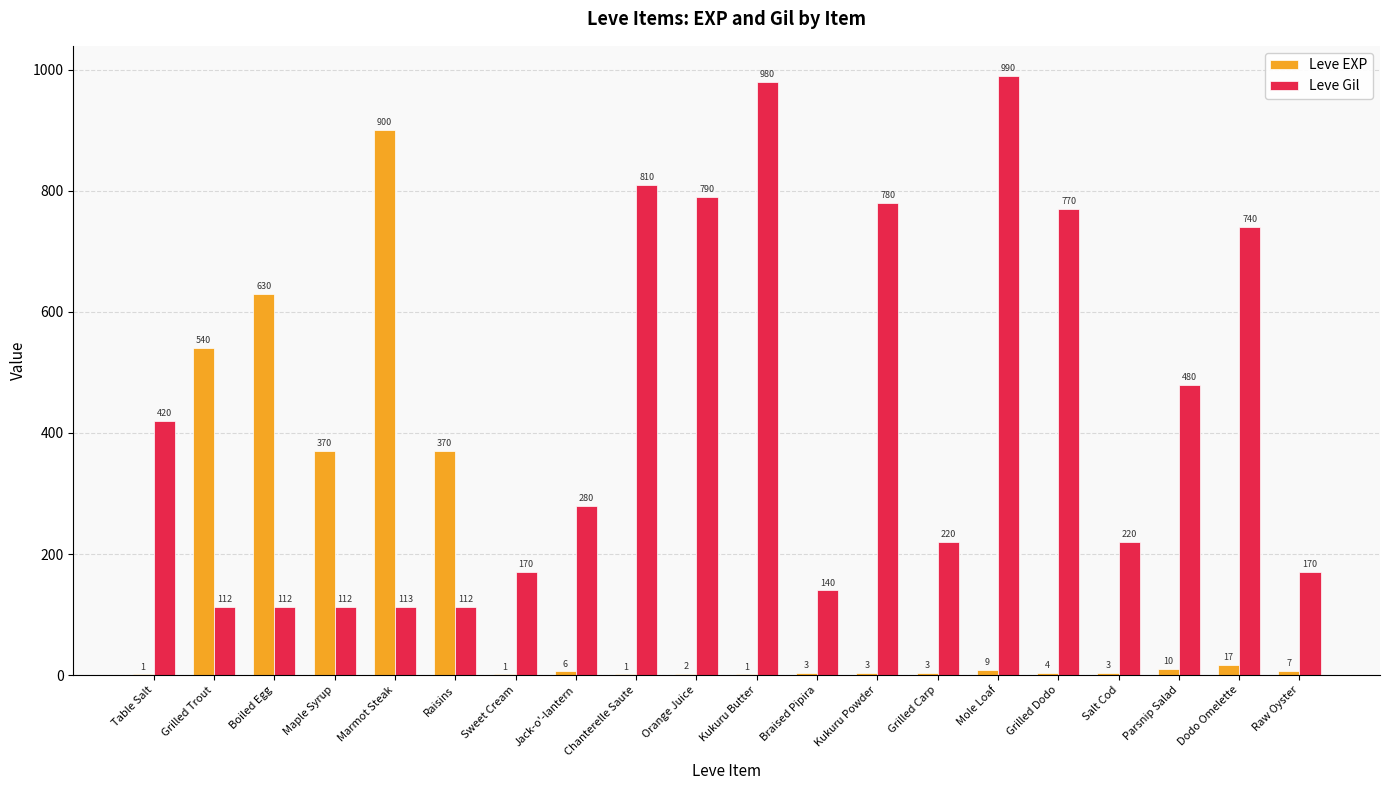

At which category does the chart reach its peak across all series?

Mole Loaf